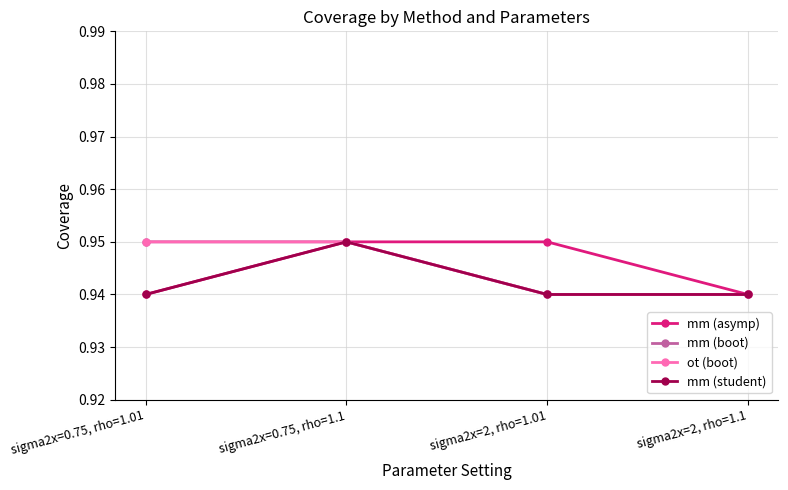

How many categories are shown in the chart?

4